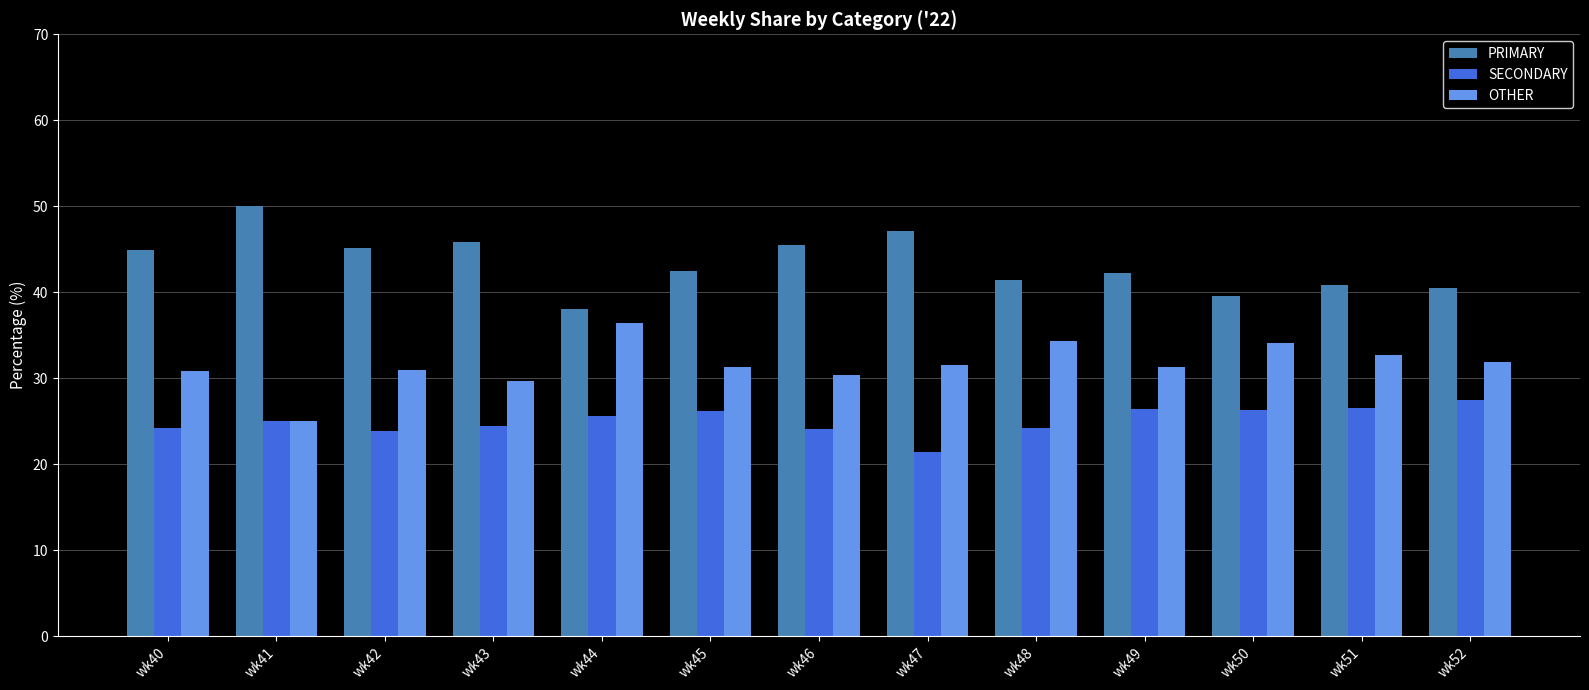

What is the value of the OTHER bar at the 8th from the left?

31.5